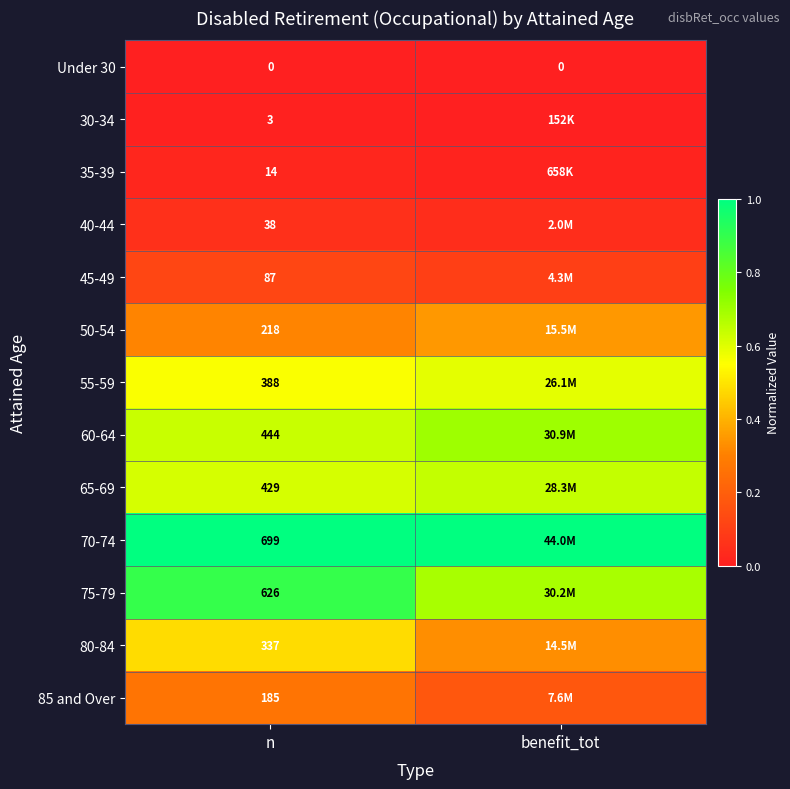

Rank the series at n from highest to lowest value.

70-74, 75-79, 60-64, 65-69, 55-59, 80-84, 50-54, 85 and Over, 45-49, 40-44, 35-39, 30-34, Under 30